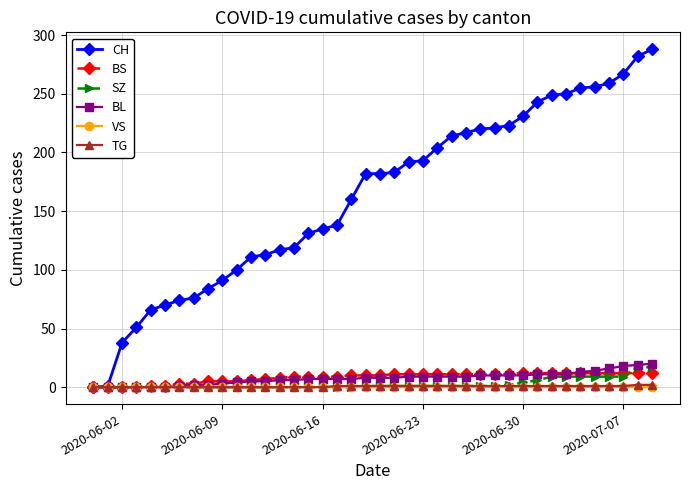

Which series has the widest spread of values?

CH